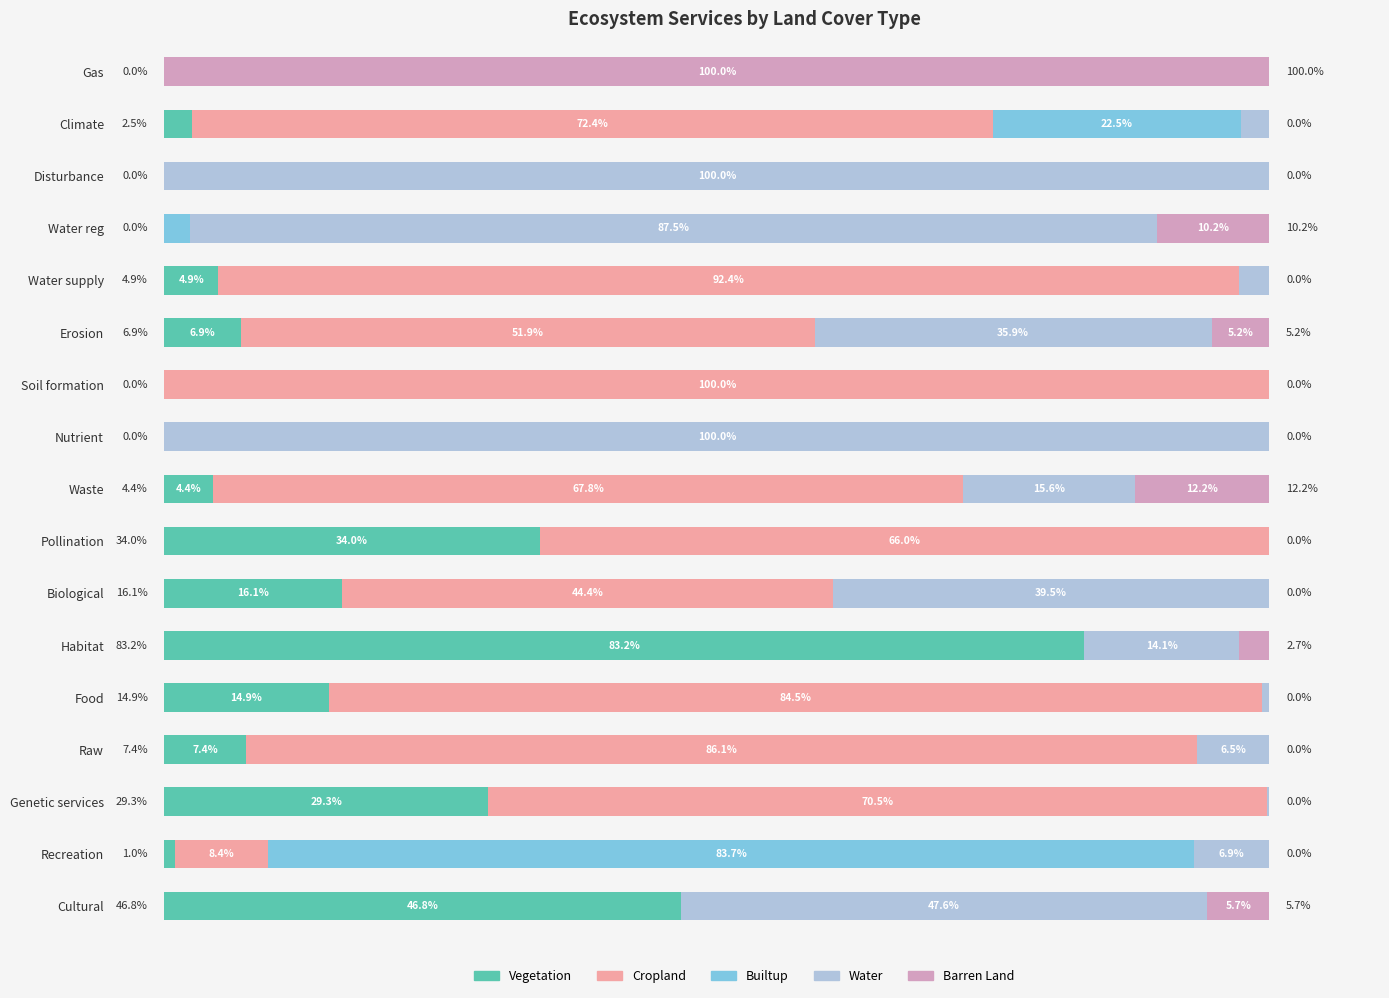

Which category has the highest value in the Vegetation series?

Habitat